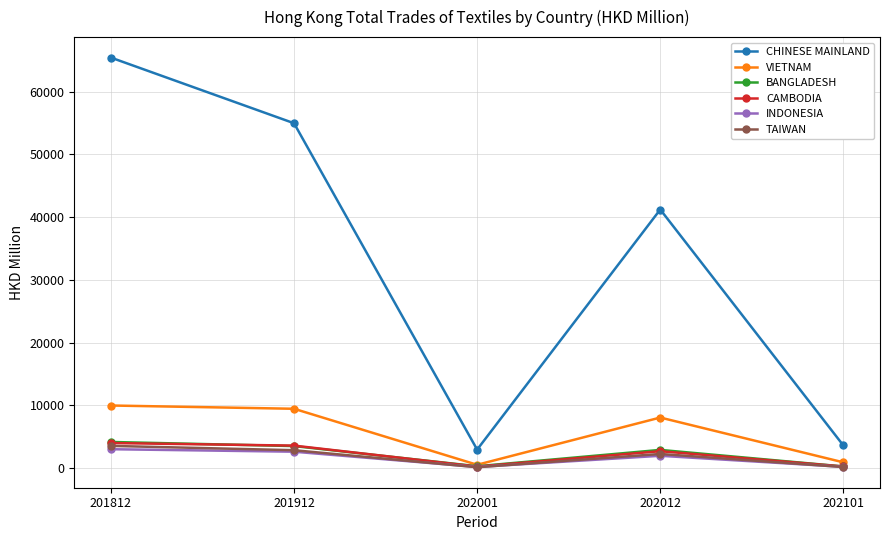

What is the maximum value shown in the chart?

65418.9